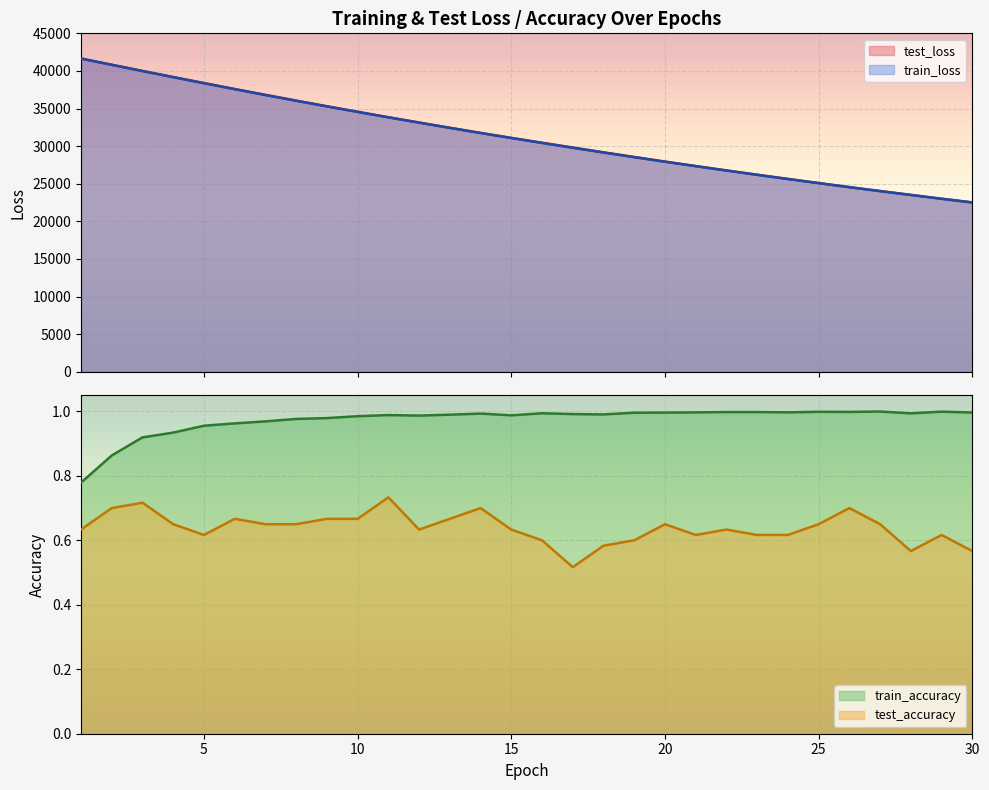

What is the spread (max minus min) of values at 13?

32444.3